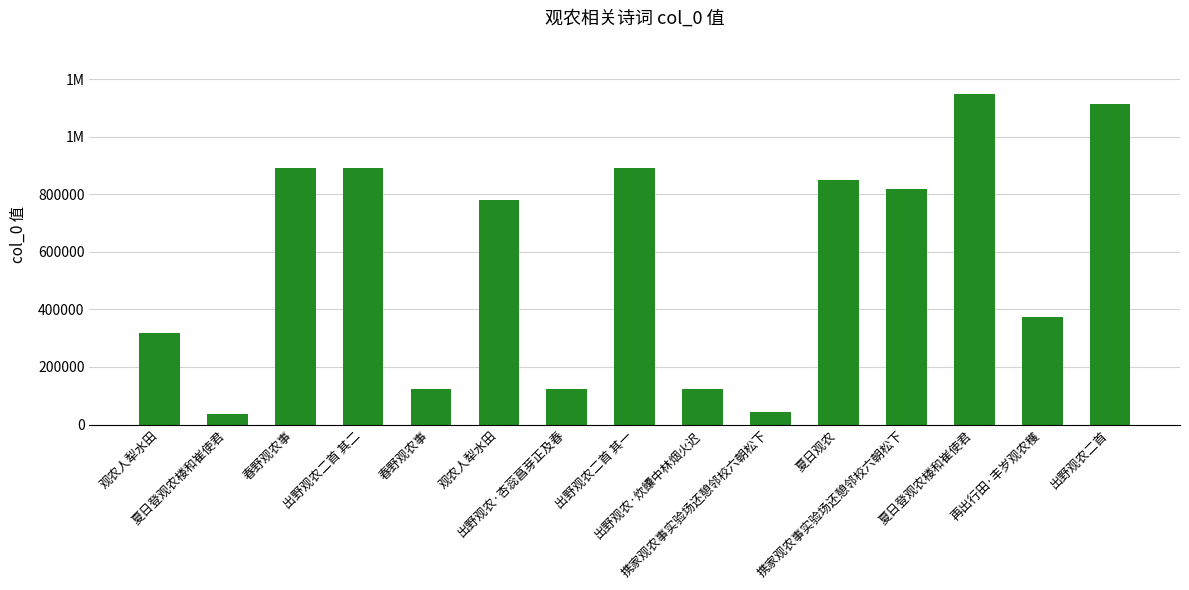

What is the smallest value displayed?

36895